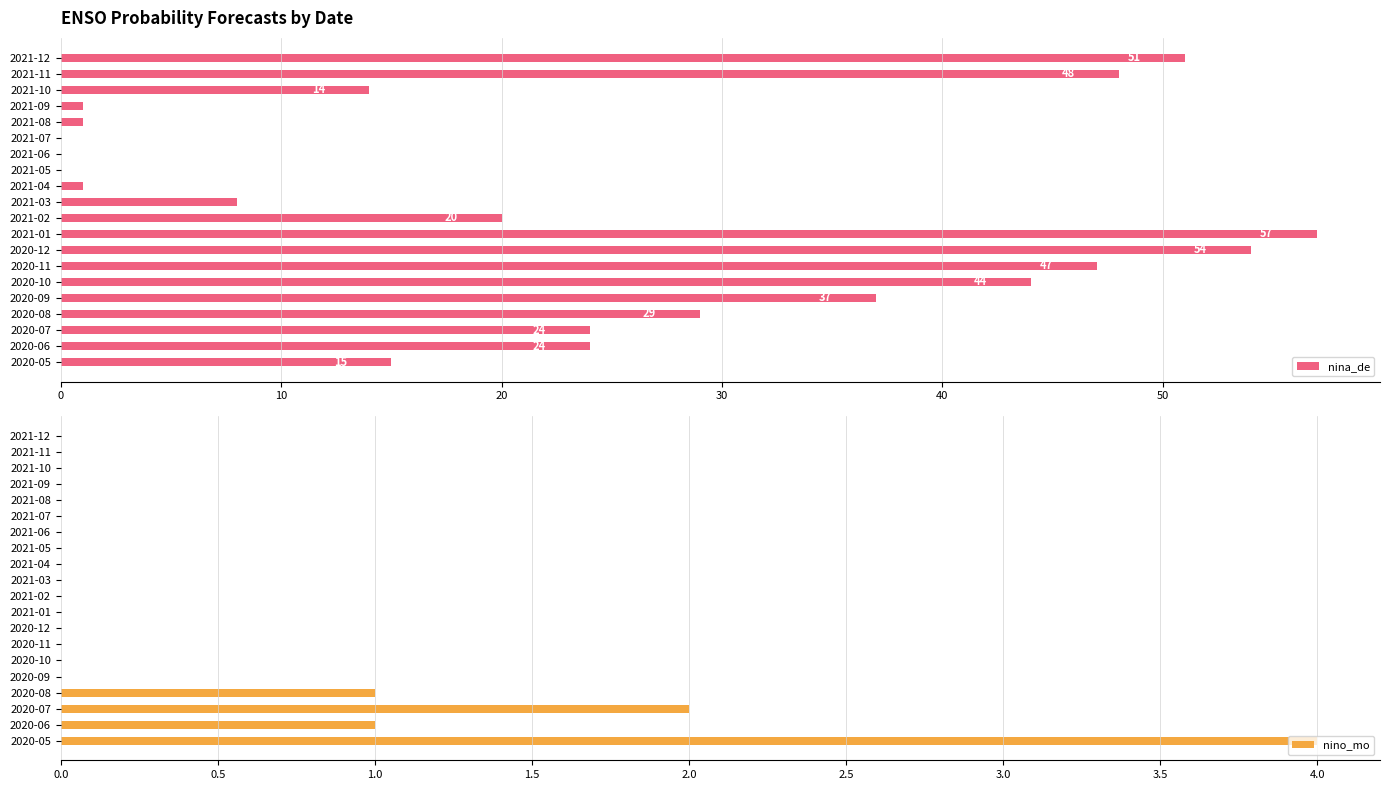

The nino_mo series shows 1 at 2020-08. True or false?

True